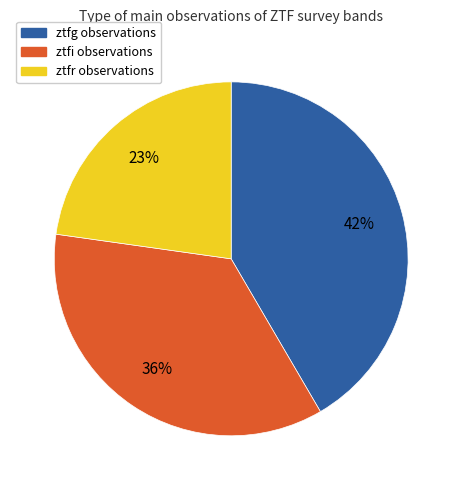

Count the number of slices in the pie.

3